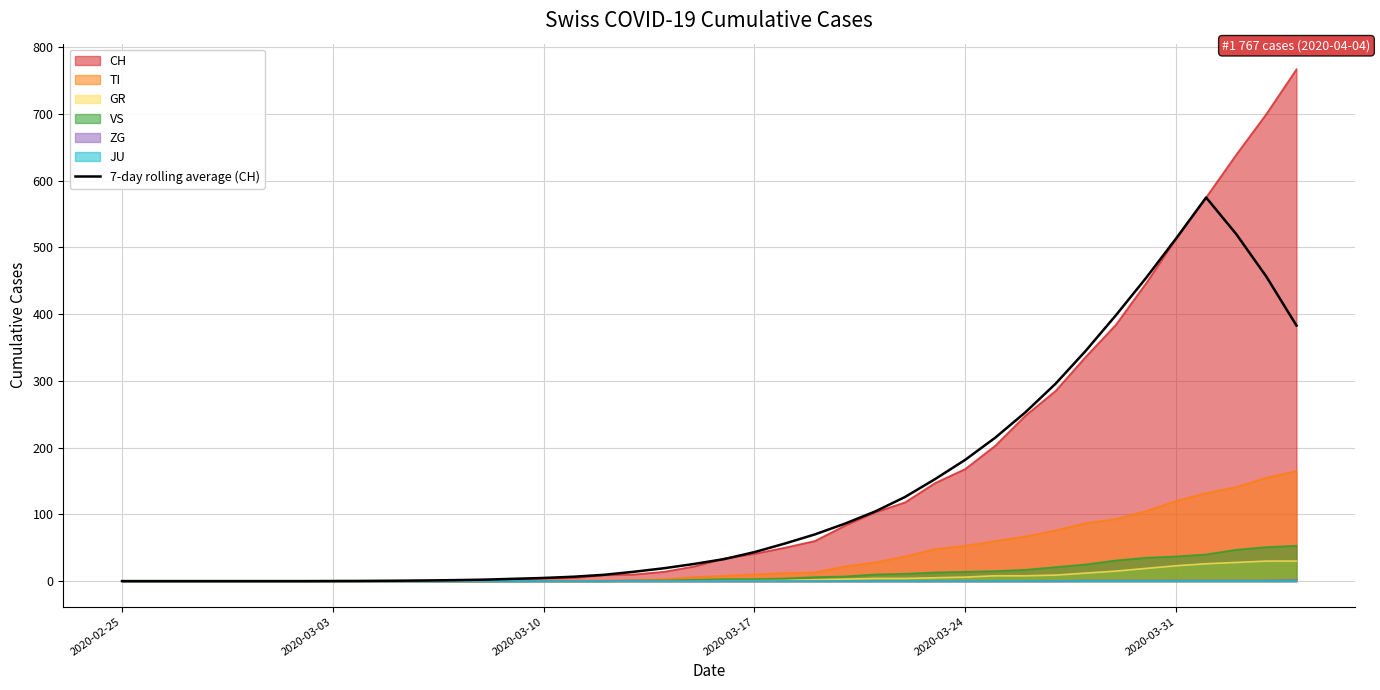

What is the sum of all values?

5350.0